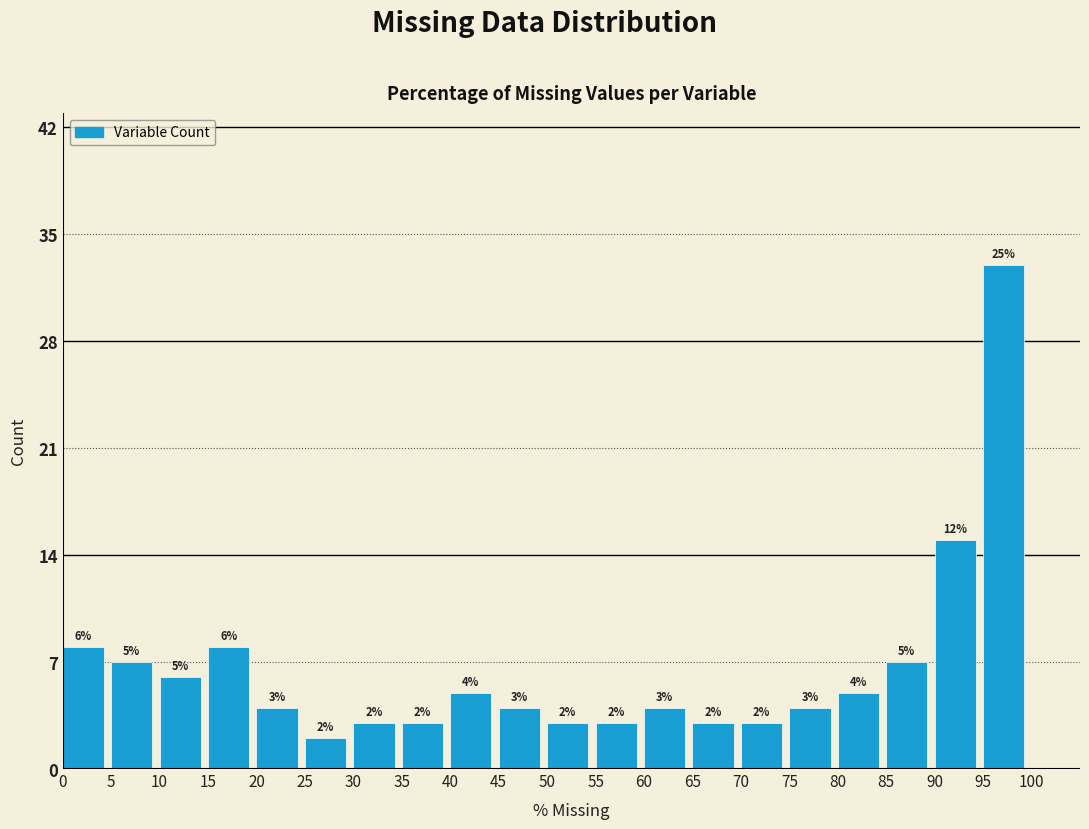

Over which range of the x-axis is the bar tallest?

95 to 100